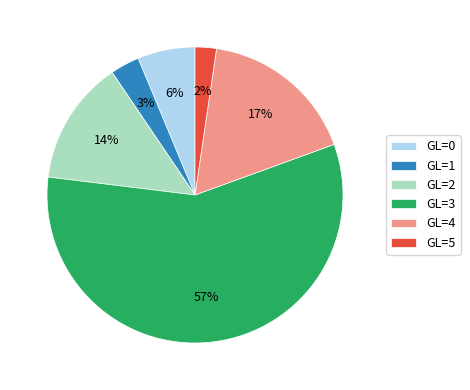

To the nearest percent, what percentage of the pie is GL=5?

2%